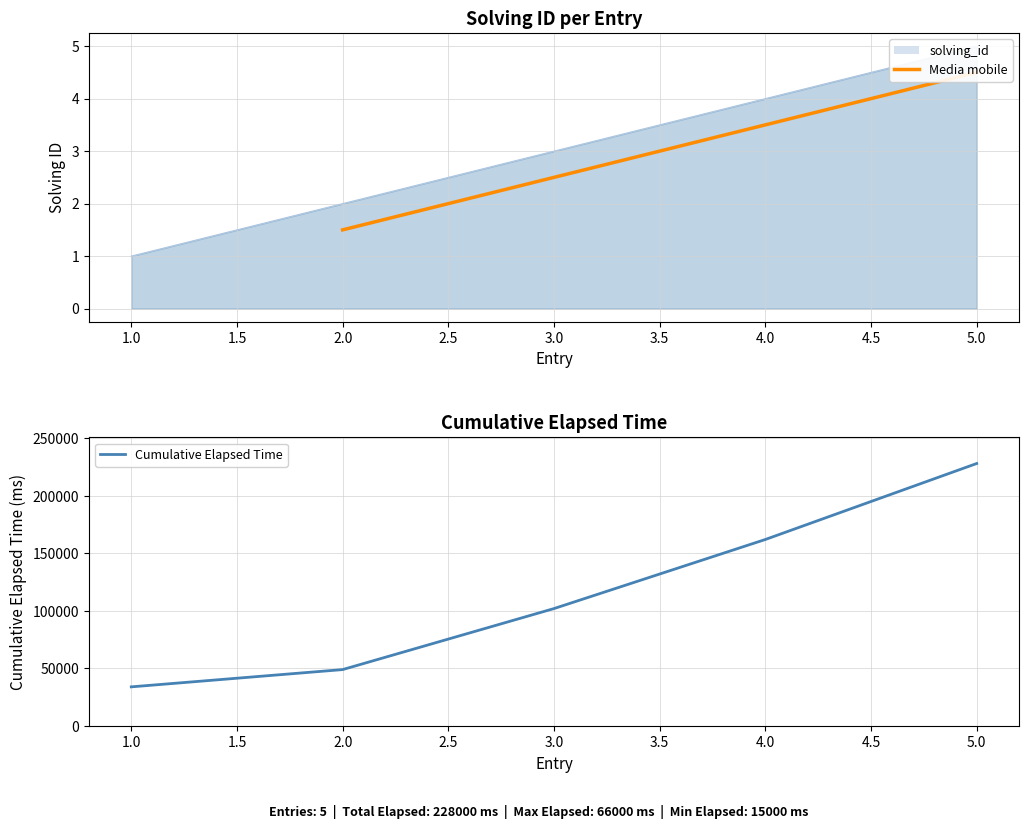

How many data points are less than 3?

2